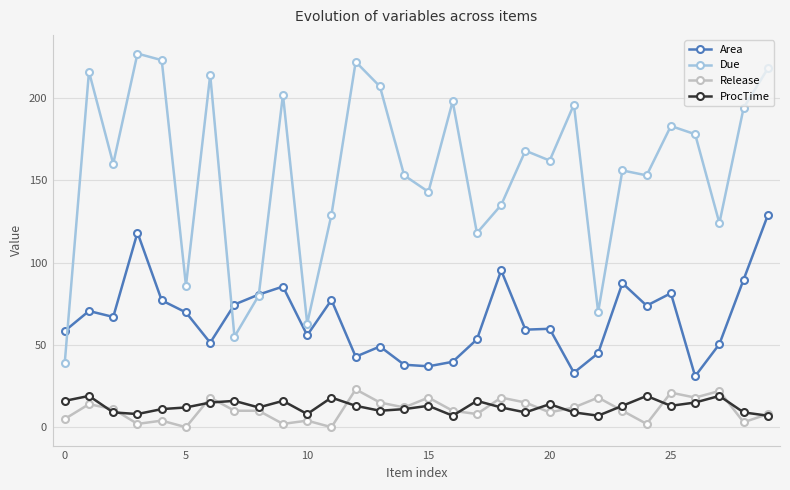

True or false: Due has more than 2 points higher than both neighbors.

True